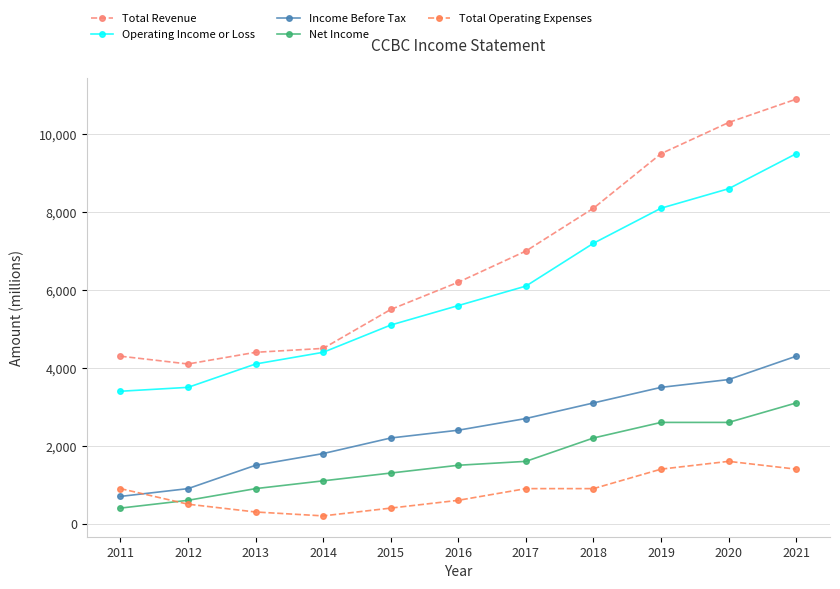

Reading right to left, transcribe all the data shown in this chart.

Total Revenue: 10900	10300	9500	8100	7000	6200	5500	4500	4400	4100	4300
Operating Income or Loss: 9500	8600	8100	7200	6100	5600	5100	4400	4100	3500	3400
Income Before Tax: 4300	3700	3500	3100	2700	2400	2200	1800	1500	900	700
Net Income: 3100	2600	2600	2200	1600	1500	1300	1100	900	600	400
Total Operating Expenses: 1400	1600	1400	900	900	600	400	200	300	500	900